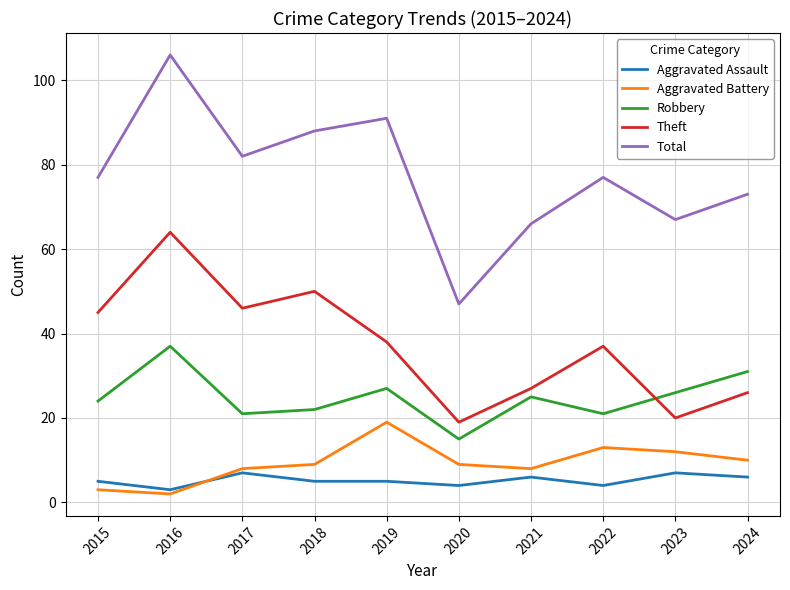

At which category does Robbery reach its first local peak?

2016